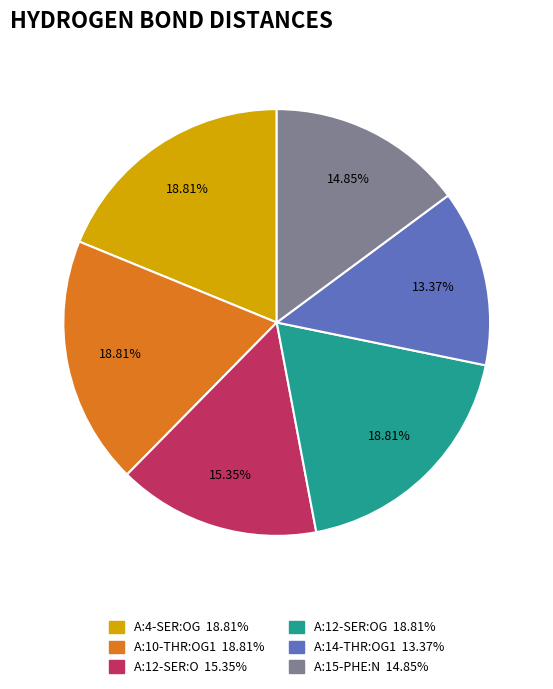

Is there any slice that represents more than half of the pie?

No